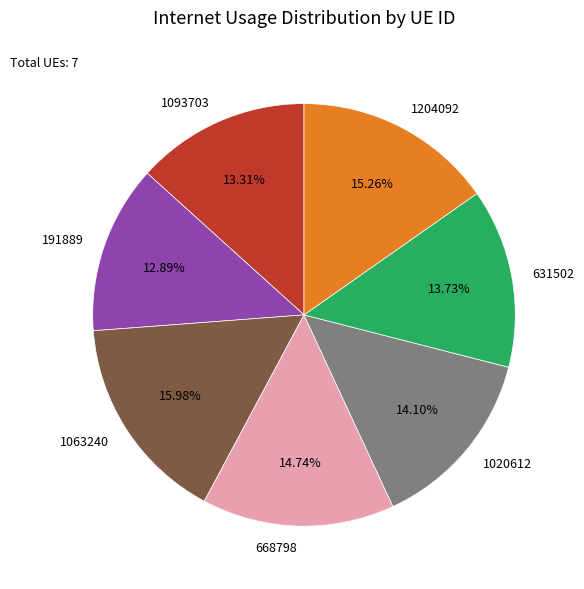

What percentage do 1020612 and 1204092 together represent?

29.4%